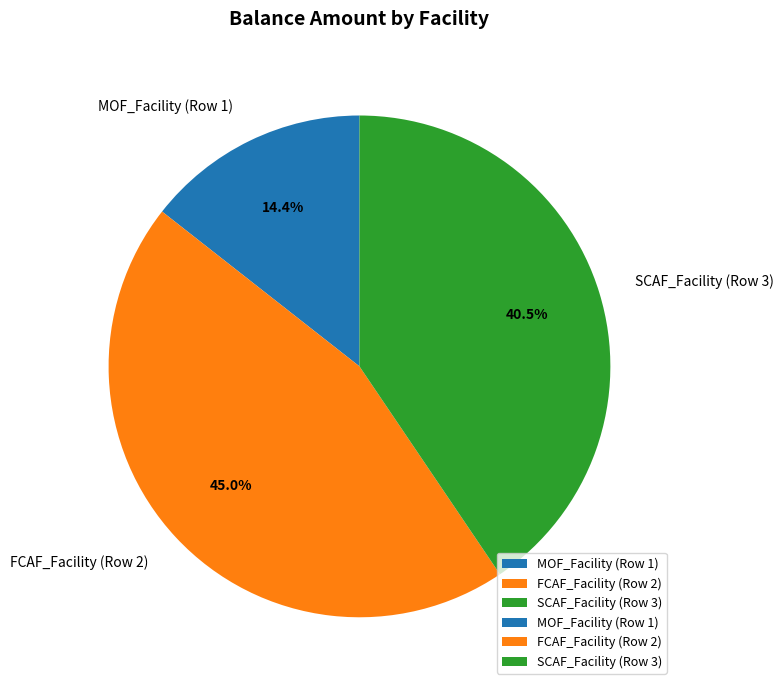

True or false: MOF_Facility (Row 1) accounts for 14% of the total.

True